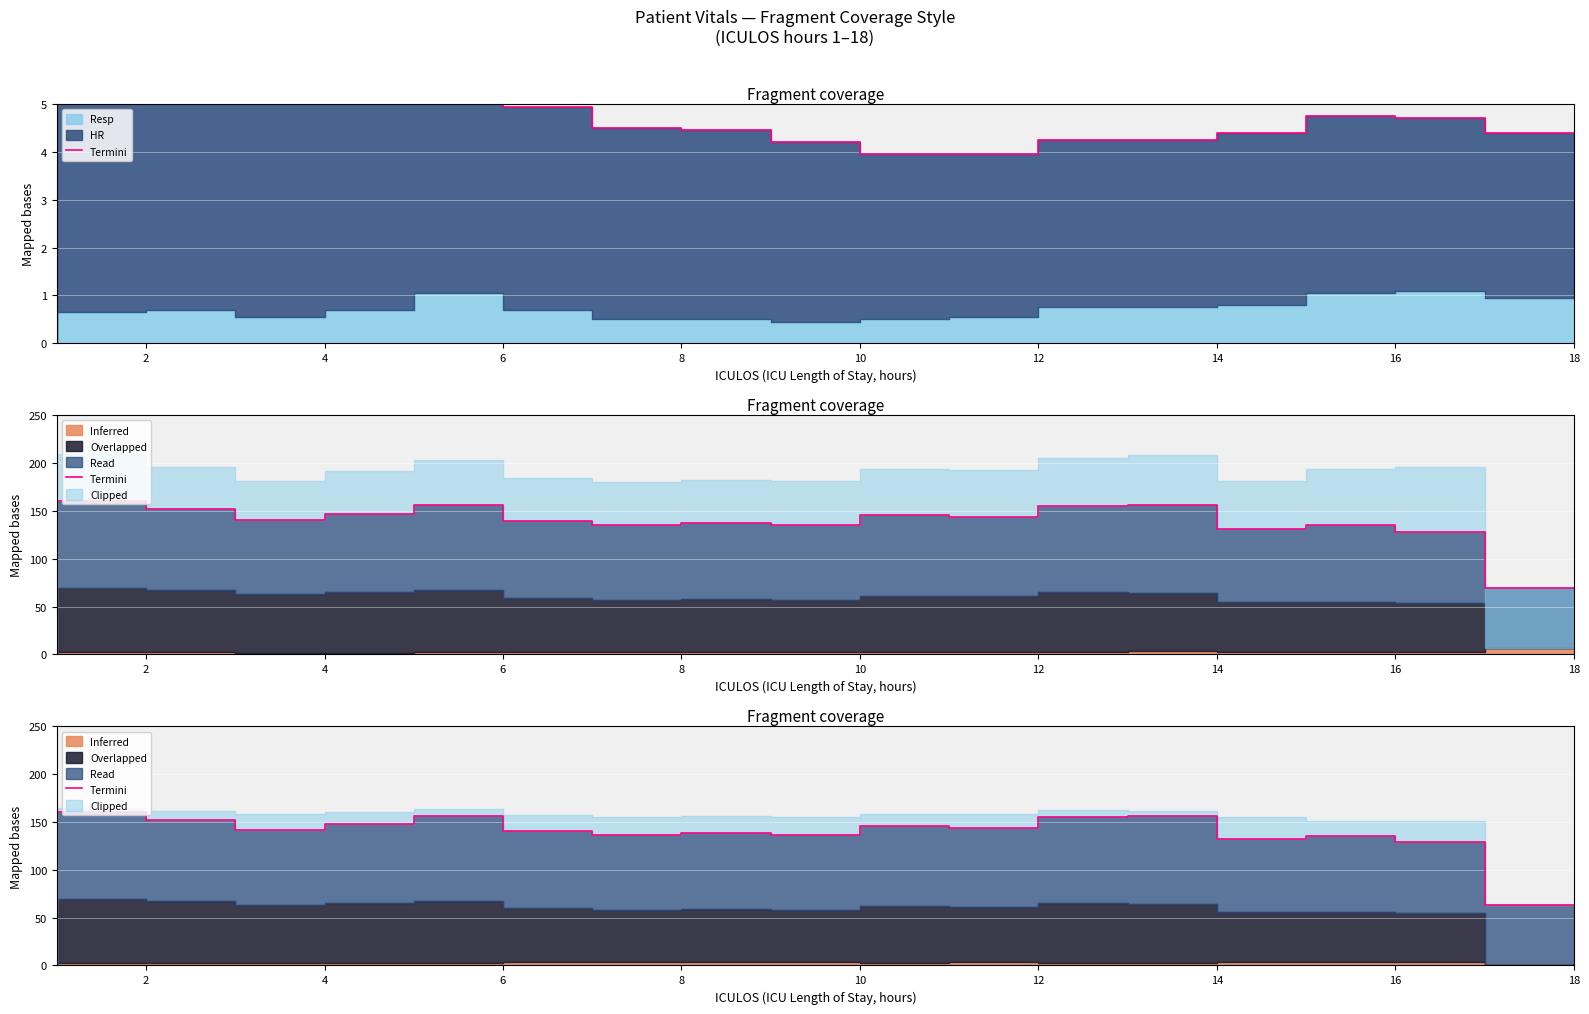

What is the difference between the values at 13 and 12?

15.8